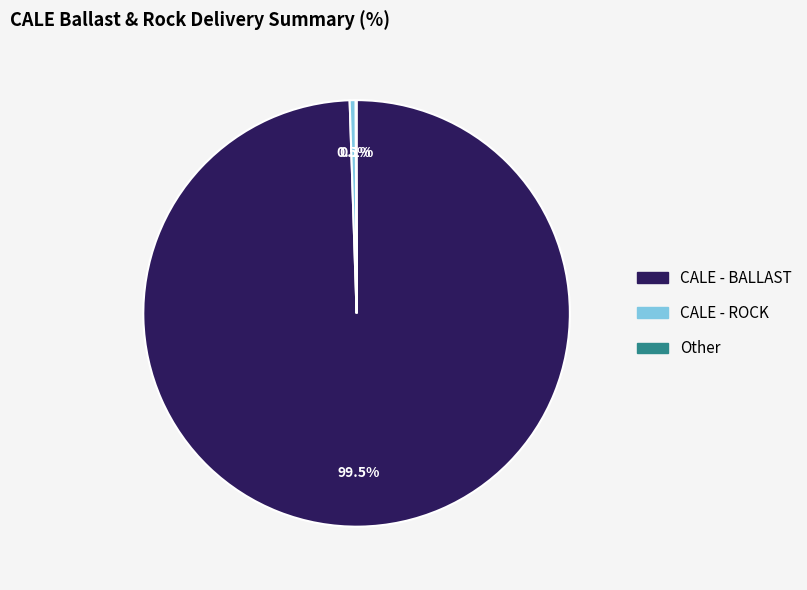

Is the sum of CALE - ROCK and CALE - BALLAST greater than half?

Yes